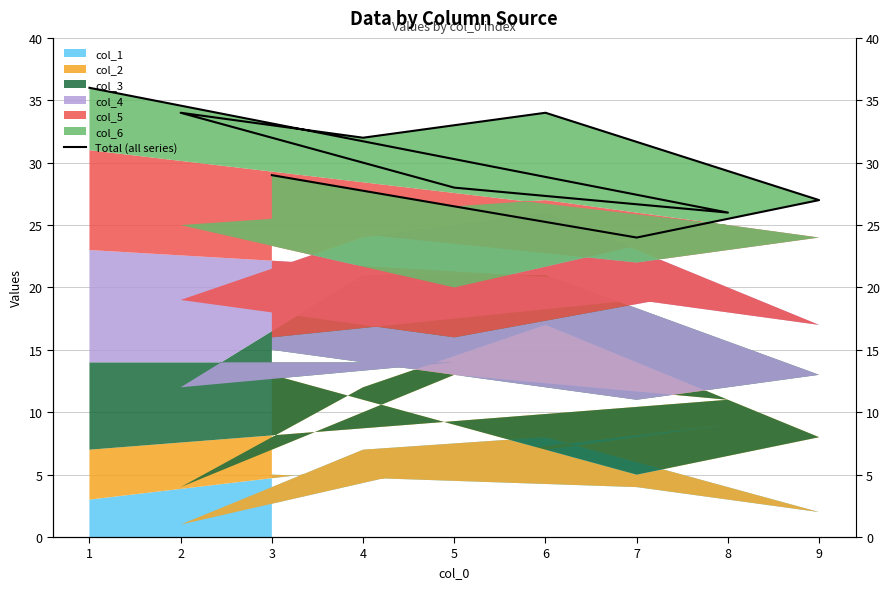

Rank the categories by value from highest to lowest.

1, 6, 2, 4, 3, 5, 9, 8, 7